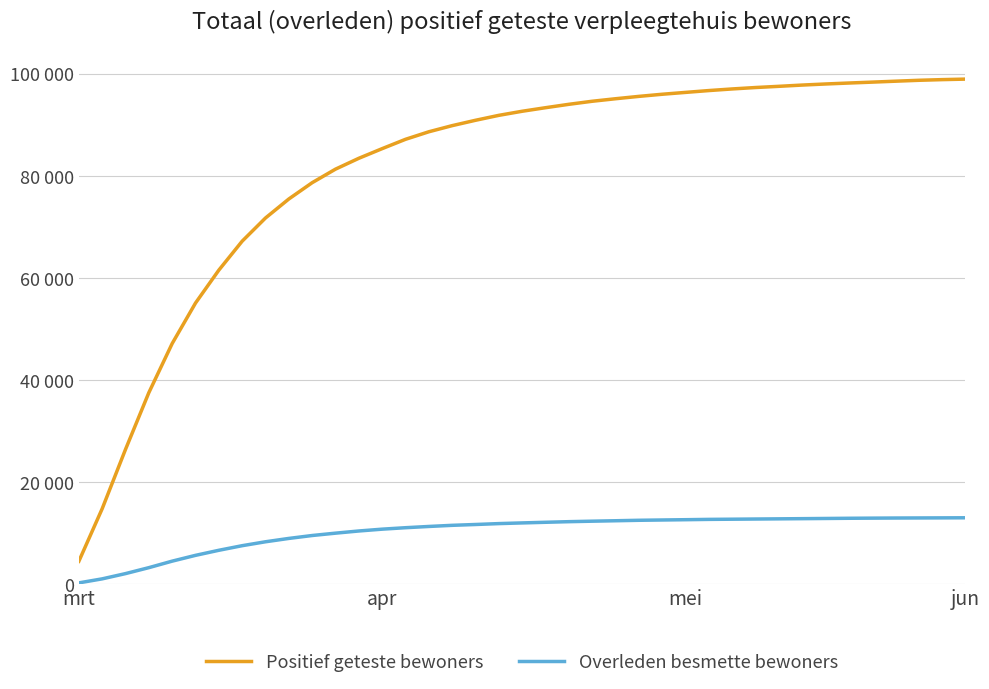

What are all the series names shown in the legend?

Positief geteste bewoners, Overleden besmette bewoners